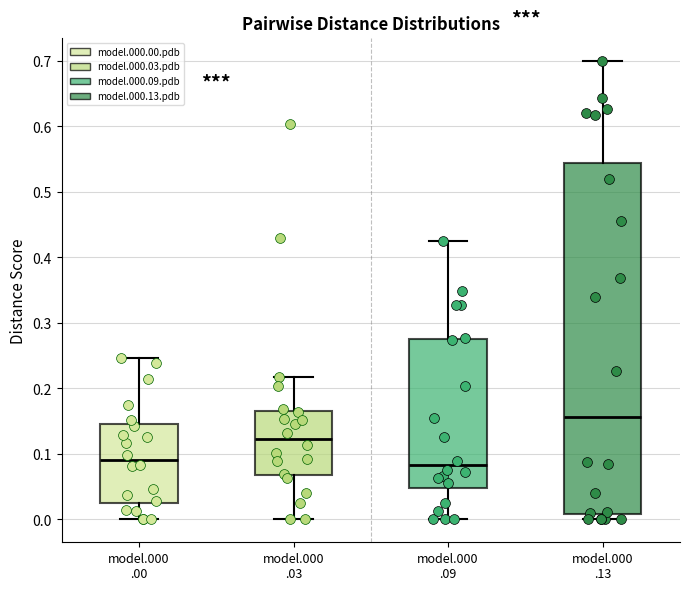

Reading left to right, read every box against the y-axis: the position of its median line, the range the box covers, and the ends of its whiskers. The values are not printed on the chart, so give them approximately, as read against the axis.

model.000 .00: median 0.09, box 0.02 to 0.15, whiskers 0.00 to 0.25
model.000 .03: median 0.12, box 0.07 to 0.17, whiskers 0.00 to 0.22
model.000 .09: median 0.08, box 0.05 to 0.27, whiskers 0.00 to 0.43
model.000 .13: median 0.16, box 0.01 to 0.54, whiskers 0.00 to 0.70